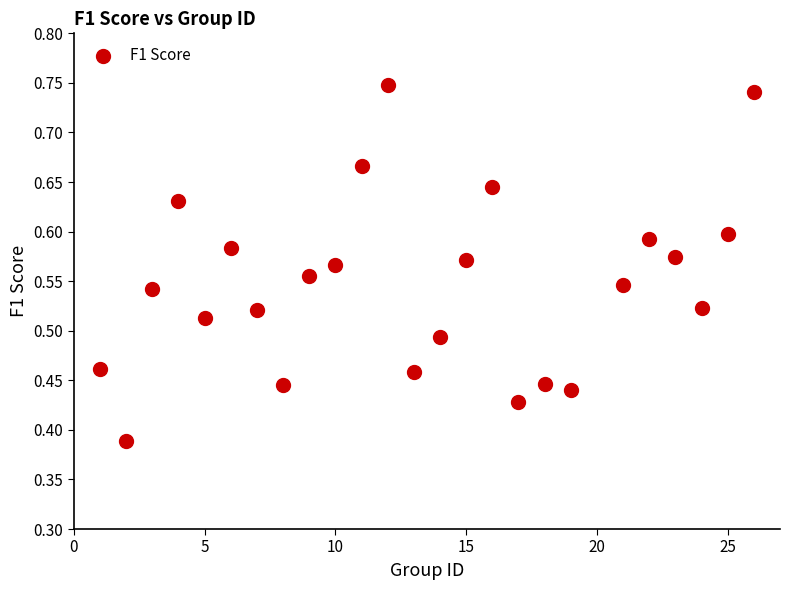

What is the range of X values (max minus min)?

25.0